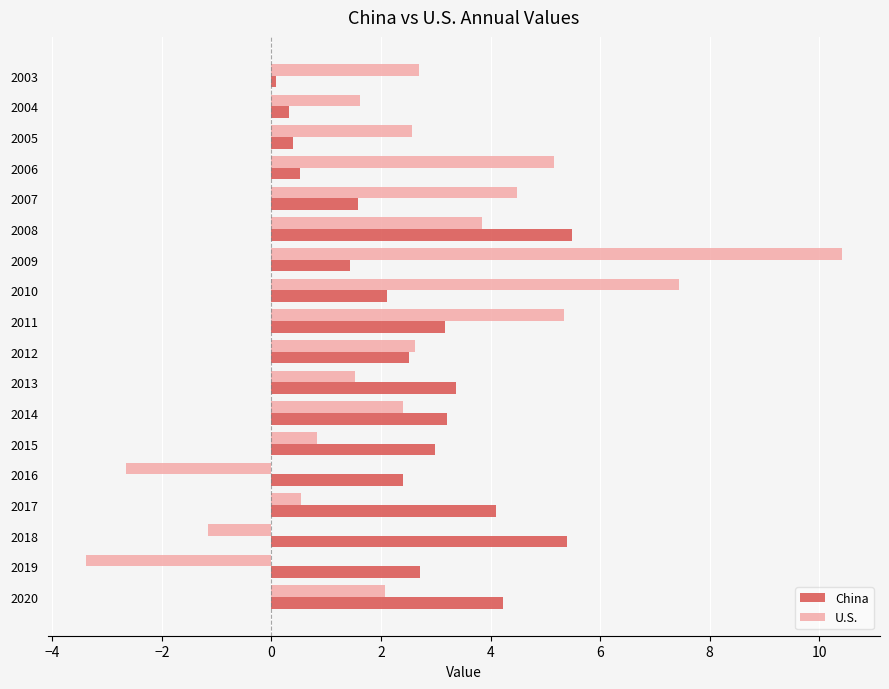

Rank the series by their maximum value, from highest to lowest.

U.S., China